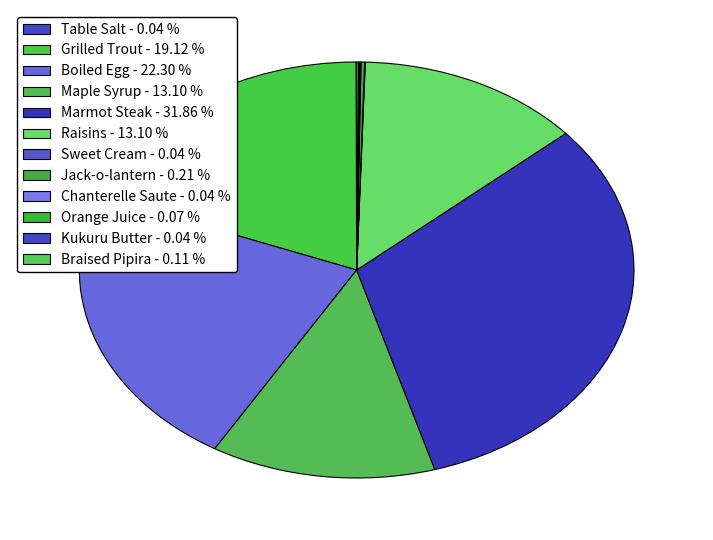

What percentage do Braised Pipira and Marmot Steak together represent?

32.0%